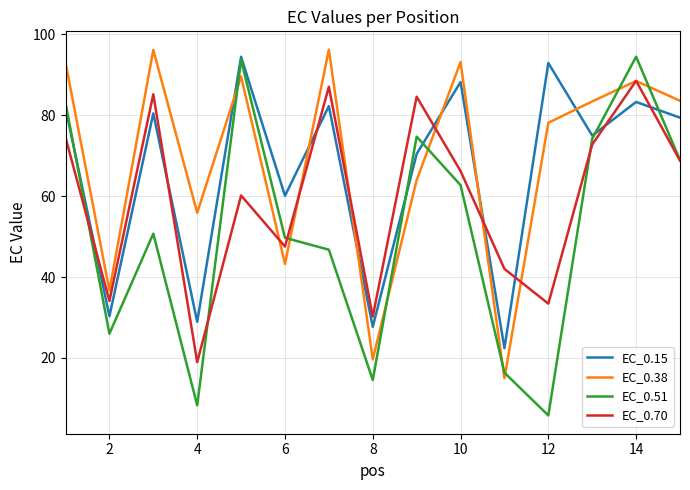

What is the sum of all EC_0.51 values?

769.8